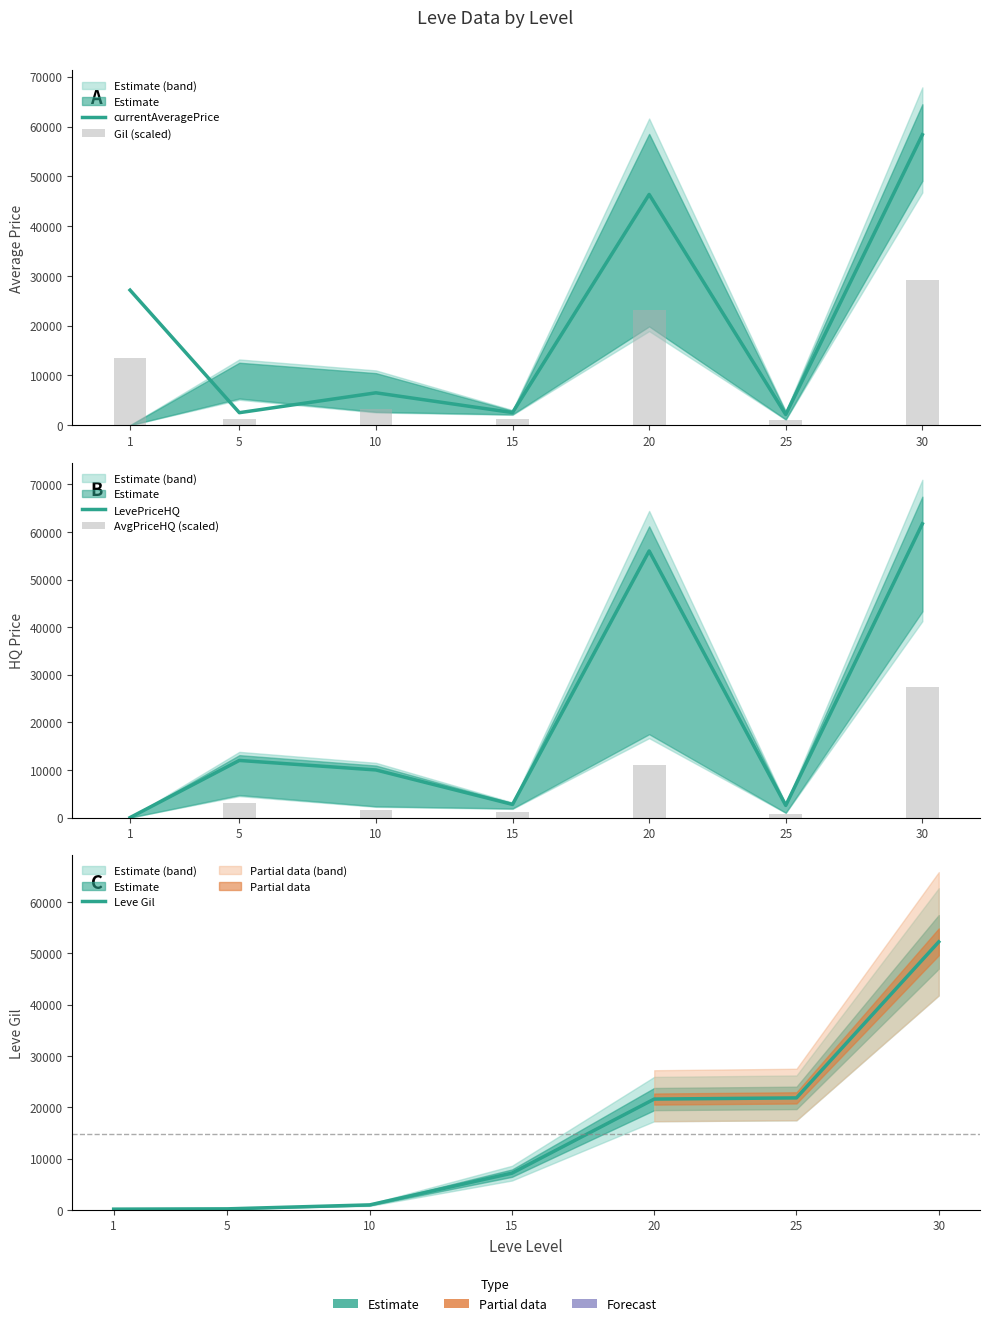

At 25, list the series in order from smallest to largest.

AvgPriceHQ (scaled), Gil (scaled), currentAveragePrice, LevePriceHQ, Leve Gil